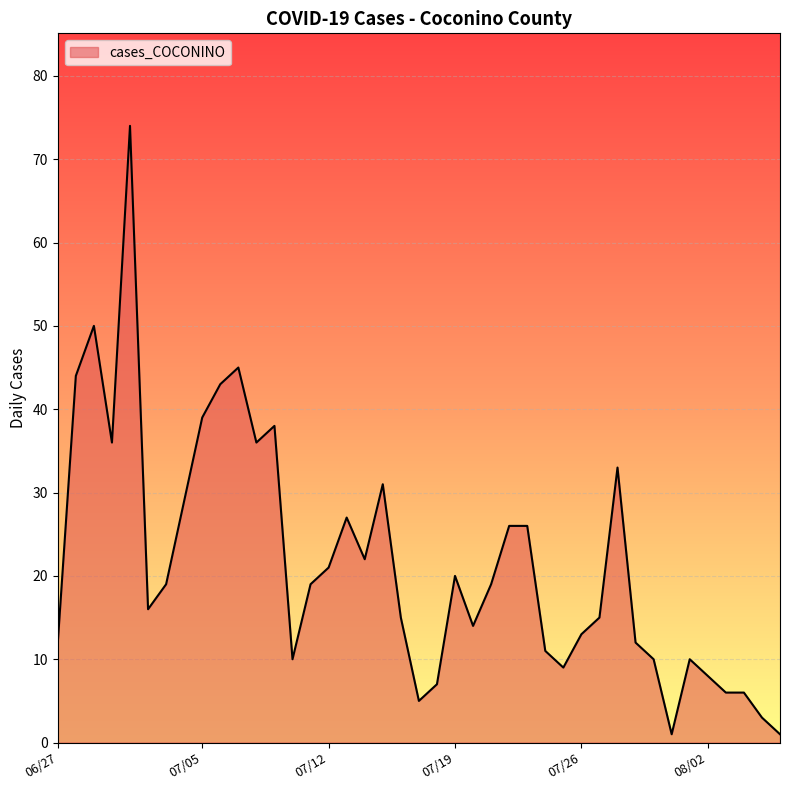

What is the maximum value shown in the chart?

74